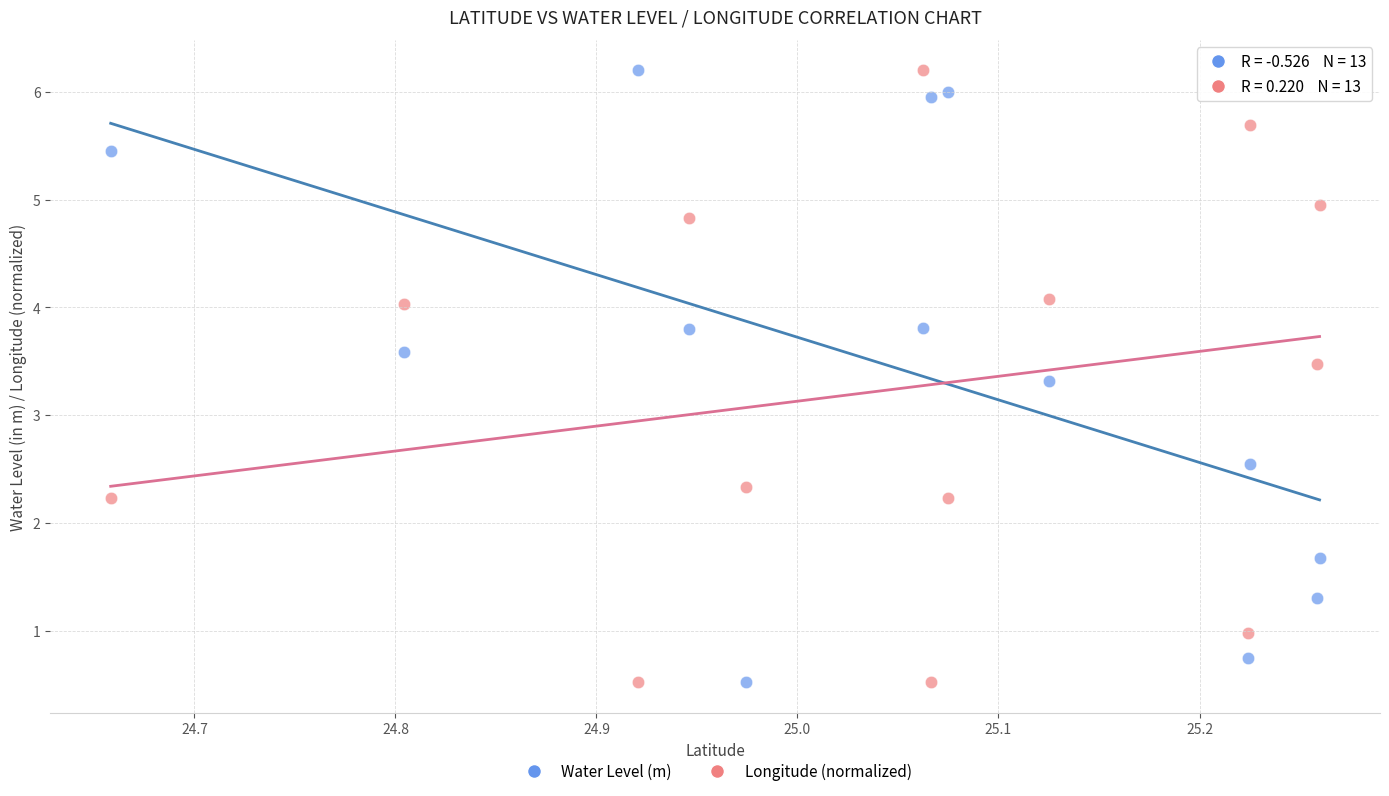

What is the X range (max minus min) for the scatter plot?

0.6